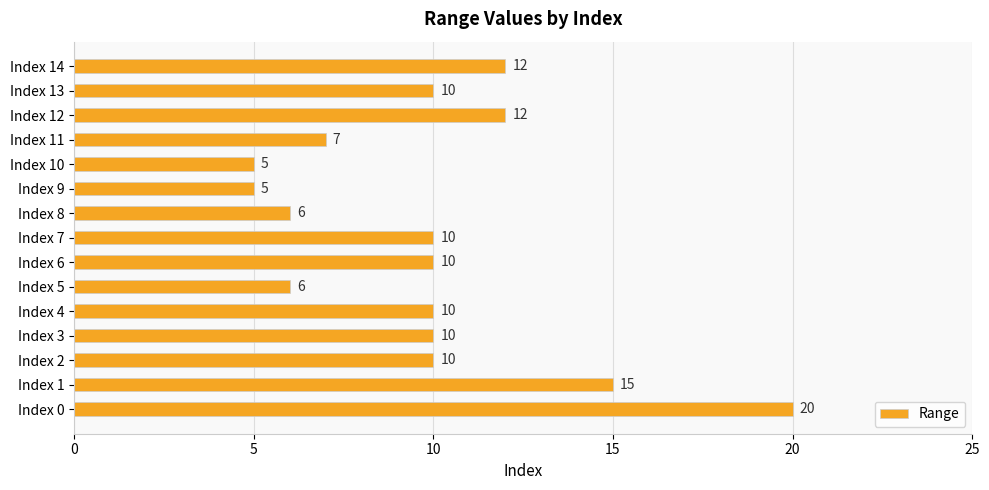

How many series are shown in this chart?

1